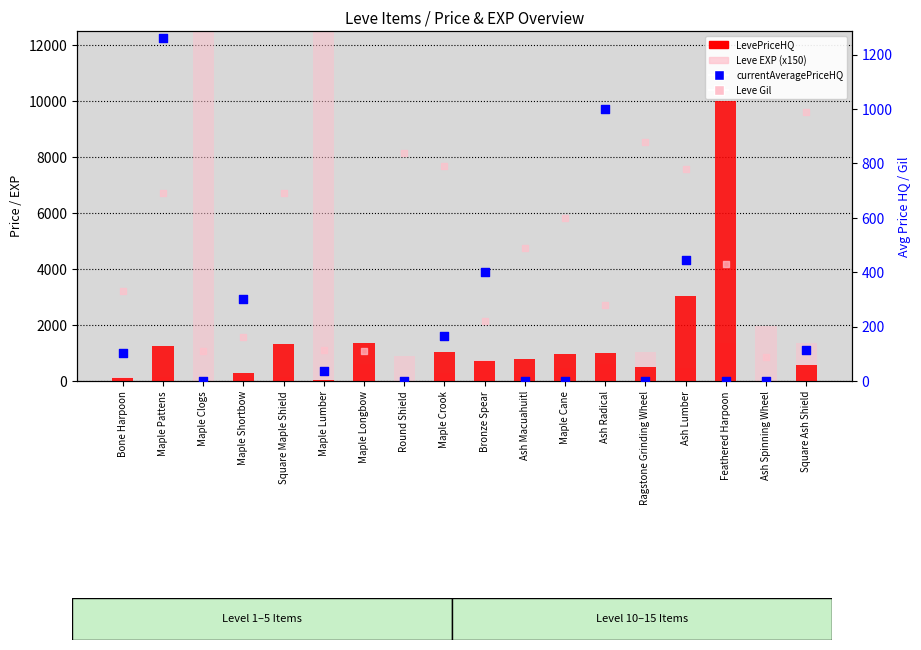

At which category is the sum across all series the highest?

Maple Lumber